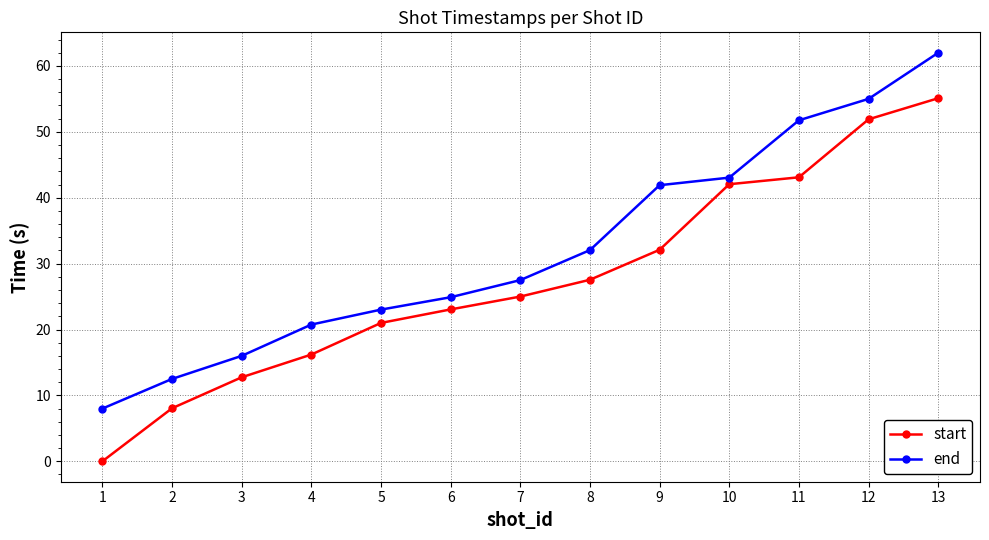

True or false: start has a value of 27.6 at 8.

True